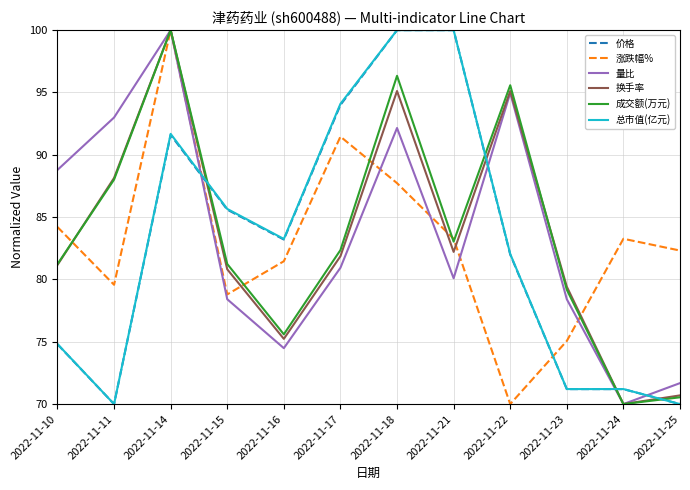

At which category is the sum across all series the highest?

2022-11-14